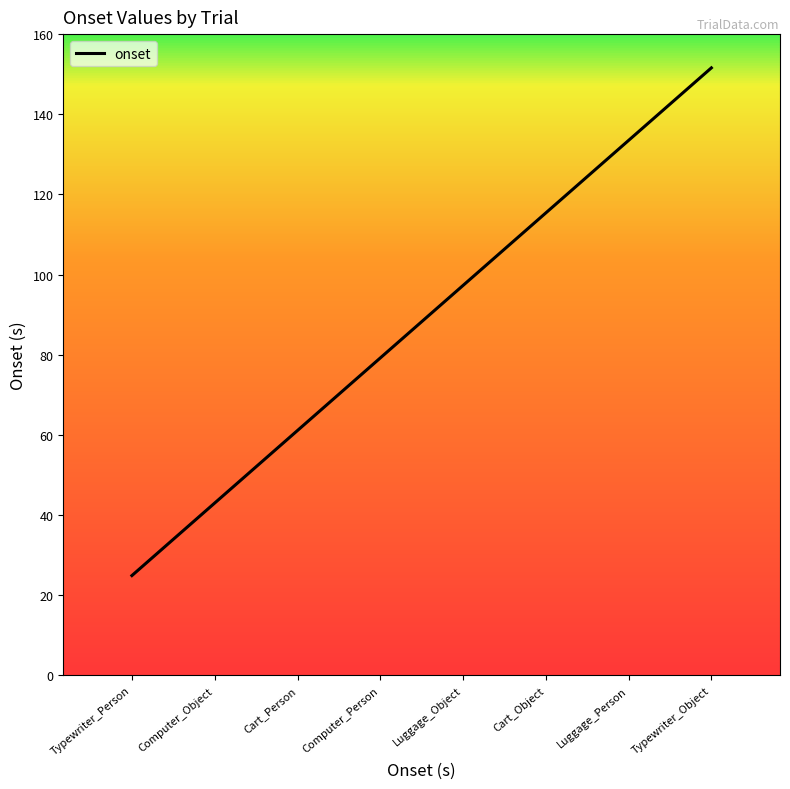

Reading left to right, list all the values displayed in this chart.

Typewriter_Person=24.9	Computer_Object=43.0	Cart_Person=61.1	Computer_Person=79.2	Luggage_Object=97.3	Cart_Object=115.4	Luggage_Person=133.5	Typewriter_Object=151.6